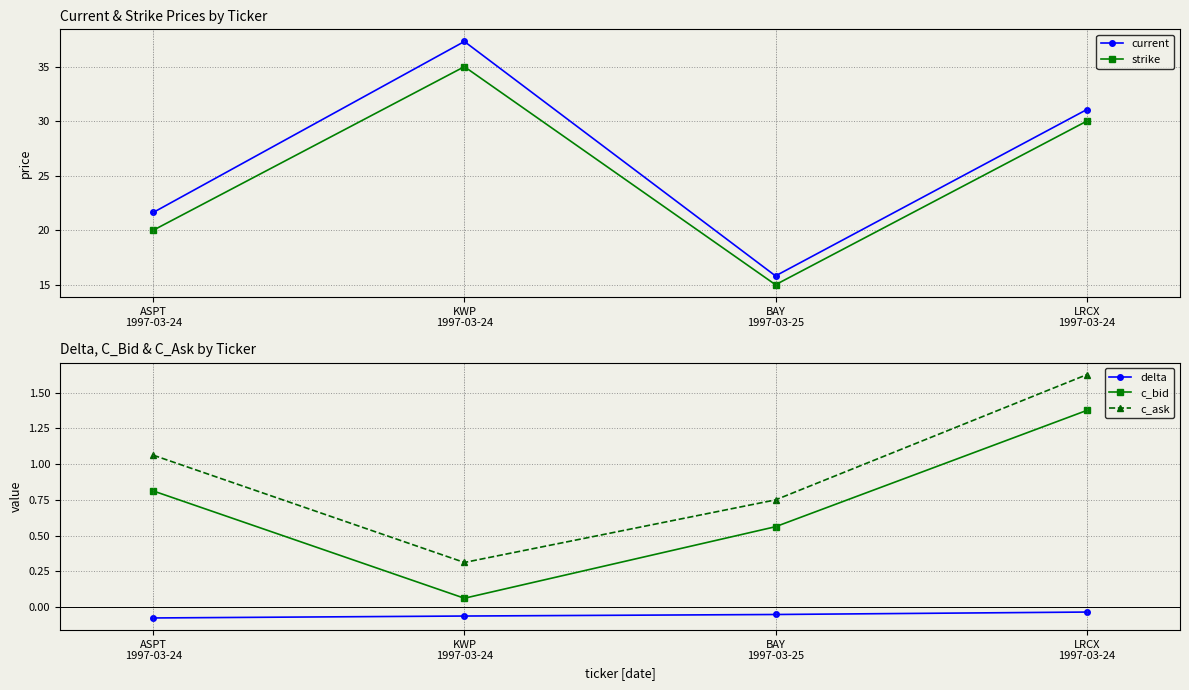

What is the value of the c_bid point at the 1st from the left?

0.8